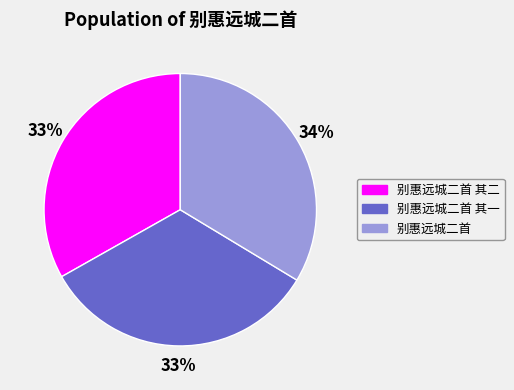

To the nearest percent, what portion does 别惠远城二首 其二 represent?

33%